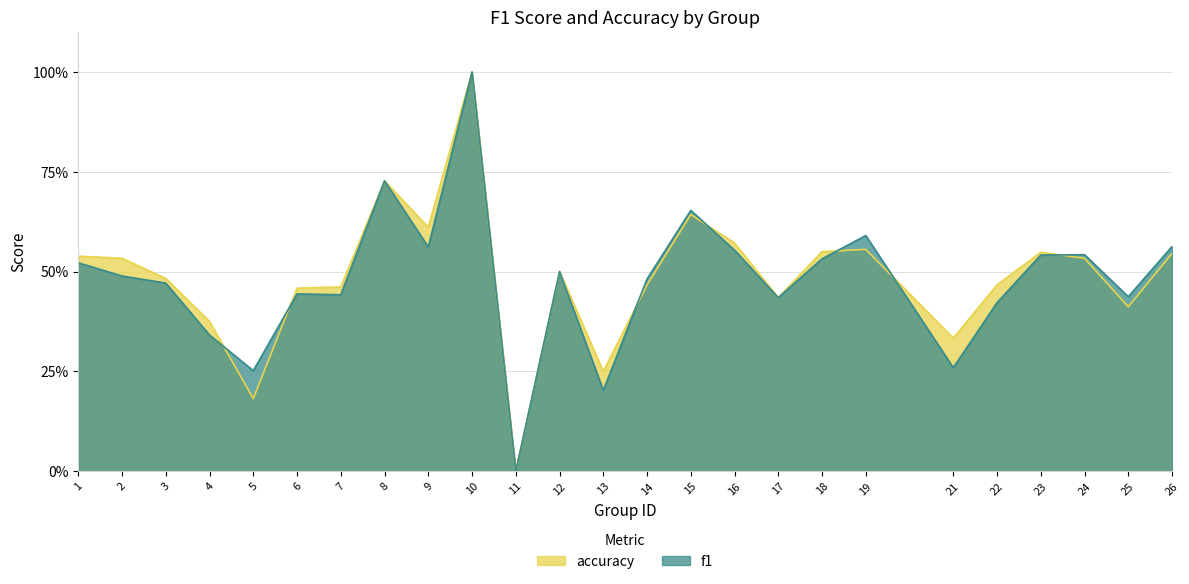

True or false: f1 has a value of 0.7 at 23.

False